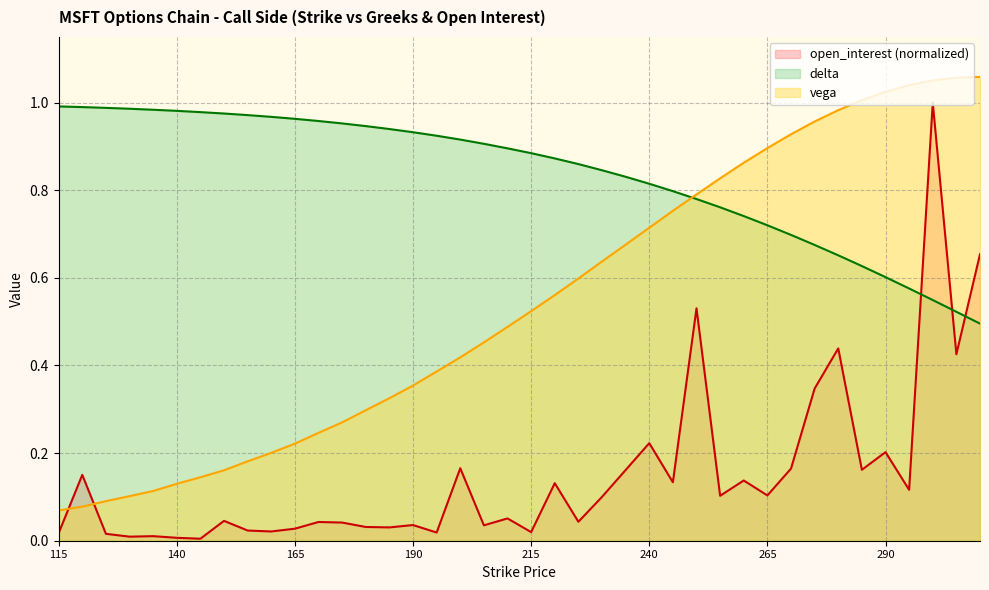

How many lines are shown in the chart?

3